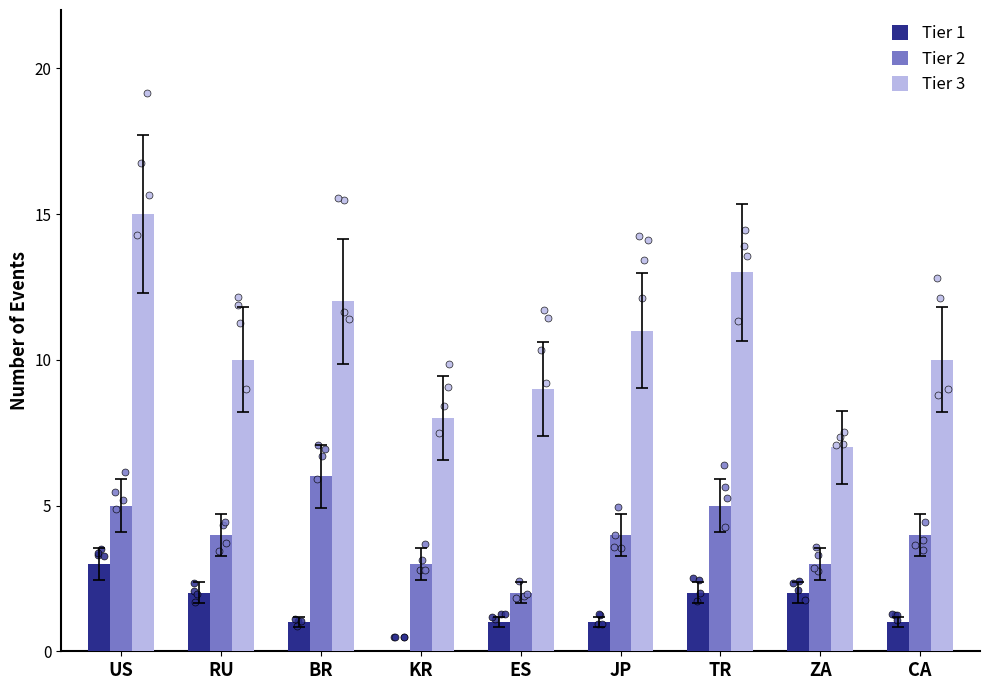

Which series reaches the maximum Y coordinate?

Tier 3